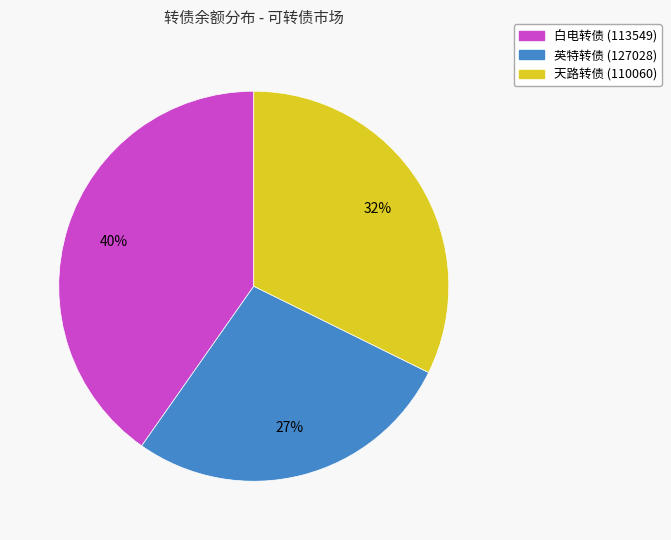

Combined, do 天路转债 (110060) and 英特转债 (127028) account for over 50%?

Yes